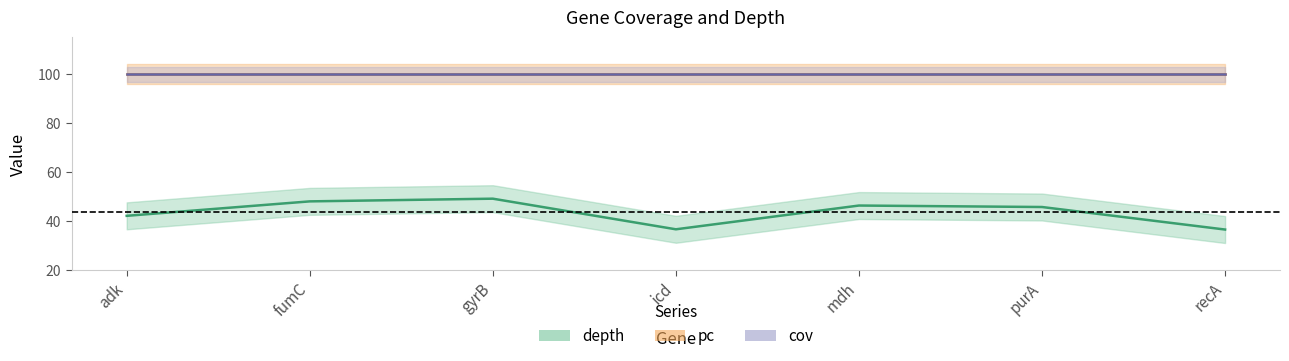

True or false: pc and ctgs intersect in this chart.

False